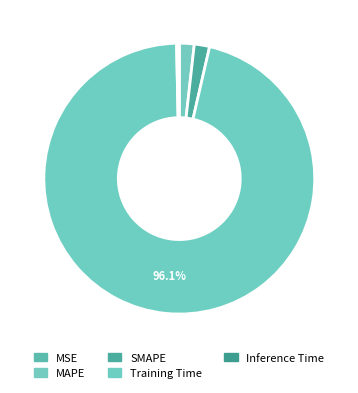

To the nearest percent, what is the difference between the largest and smallest slice percentages?

96%